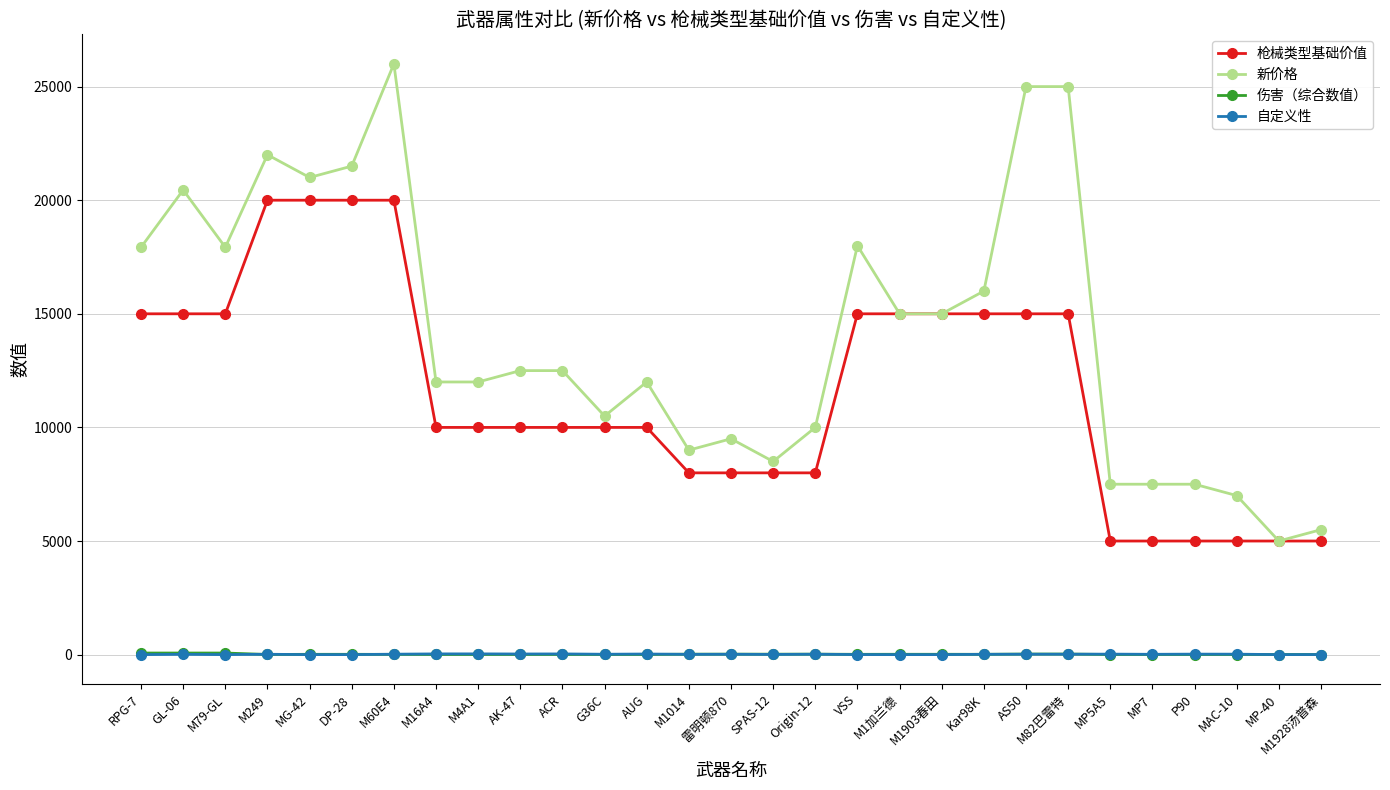

What is the spread (max minus min) of values at P90?

7494.5